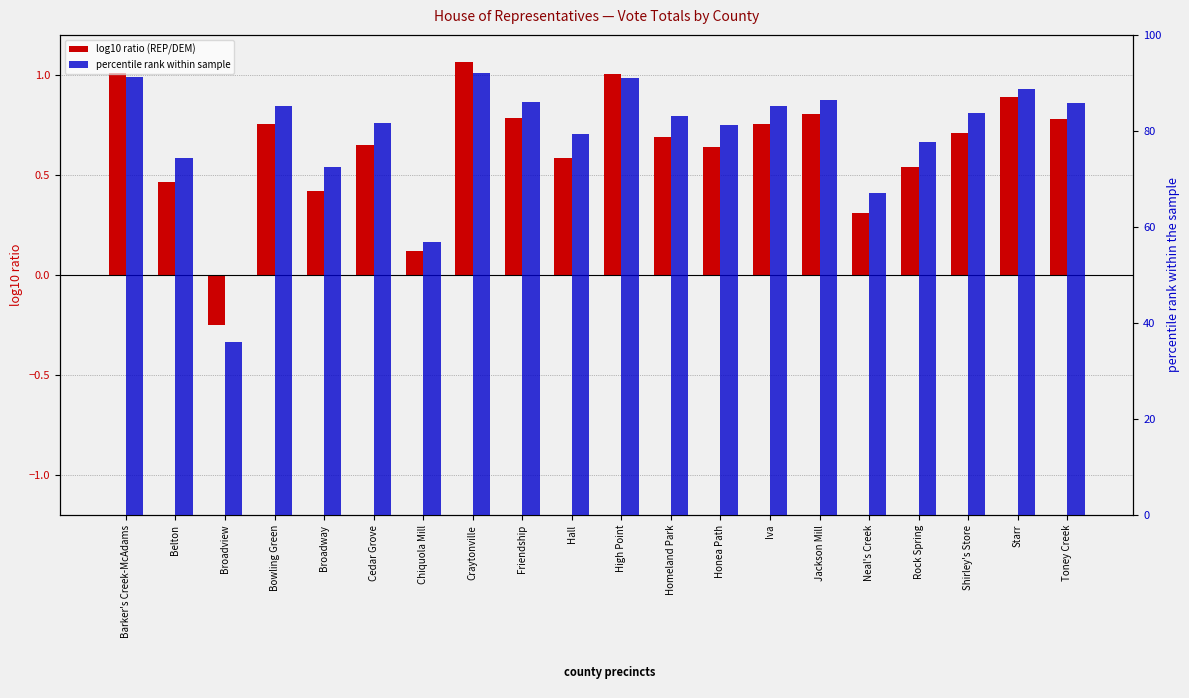

Between Belton and Cedar Grove, which series saw the biggest shift?

percentile rank within sample